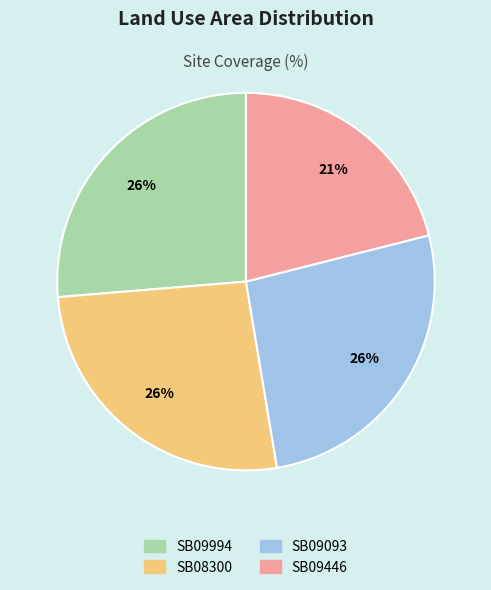

Is SB08300 the majority of the pie?

No